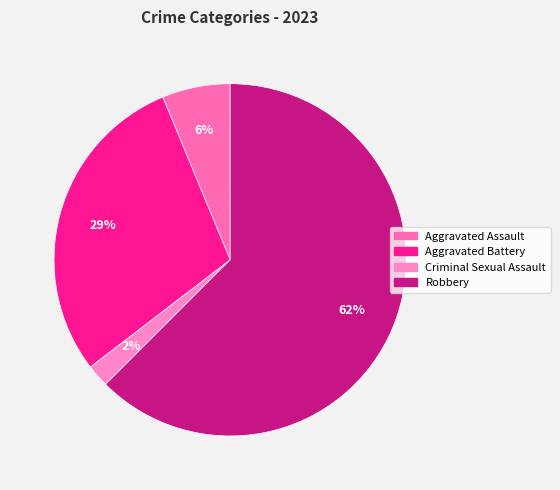

How many segments does this pie chart have?

4